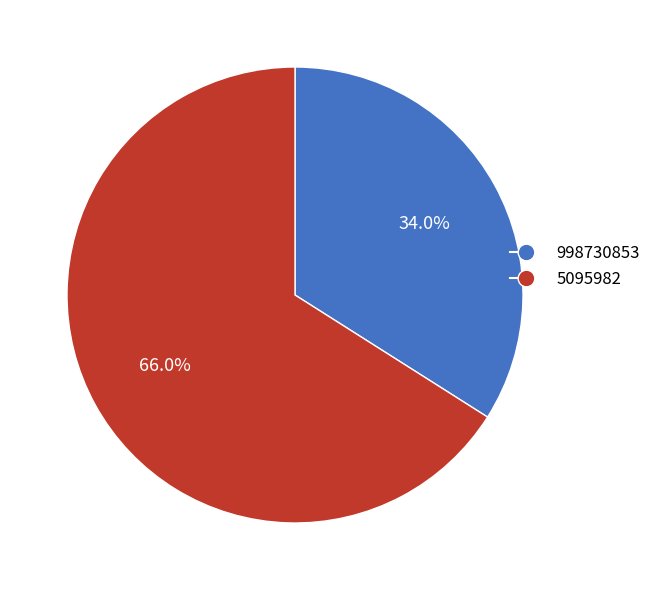

To the nearest percent, what percentage of the pie is 5095982?

66%